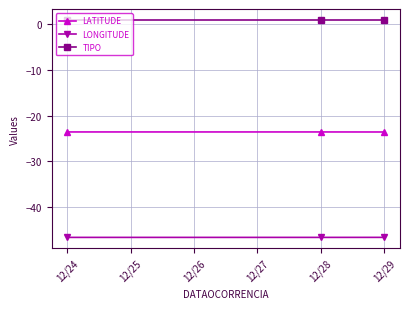

Rank the series by their average value, from lowest to highest.

LONGITUDE, LATITUDE, TIPO